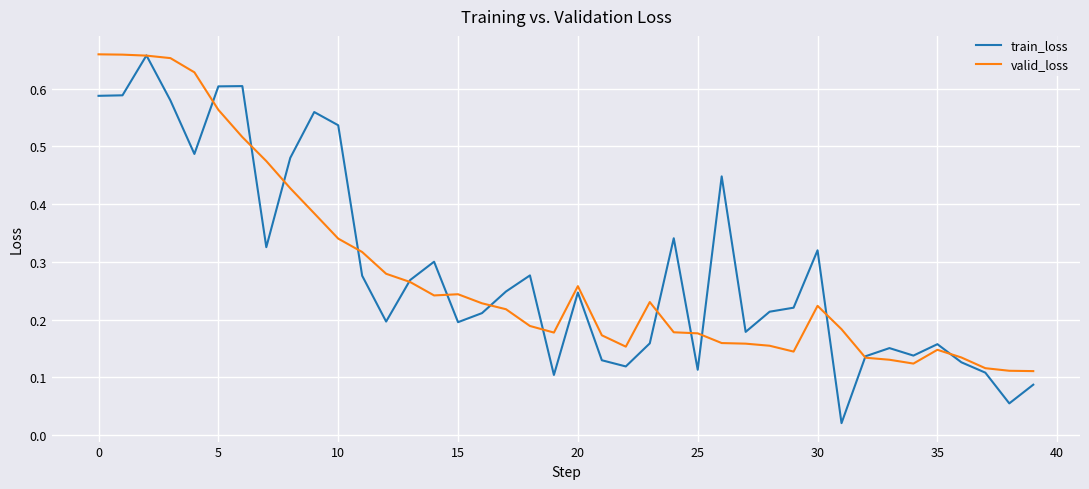

Which series has the largest range (max minus min)?

train_loss